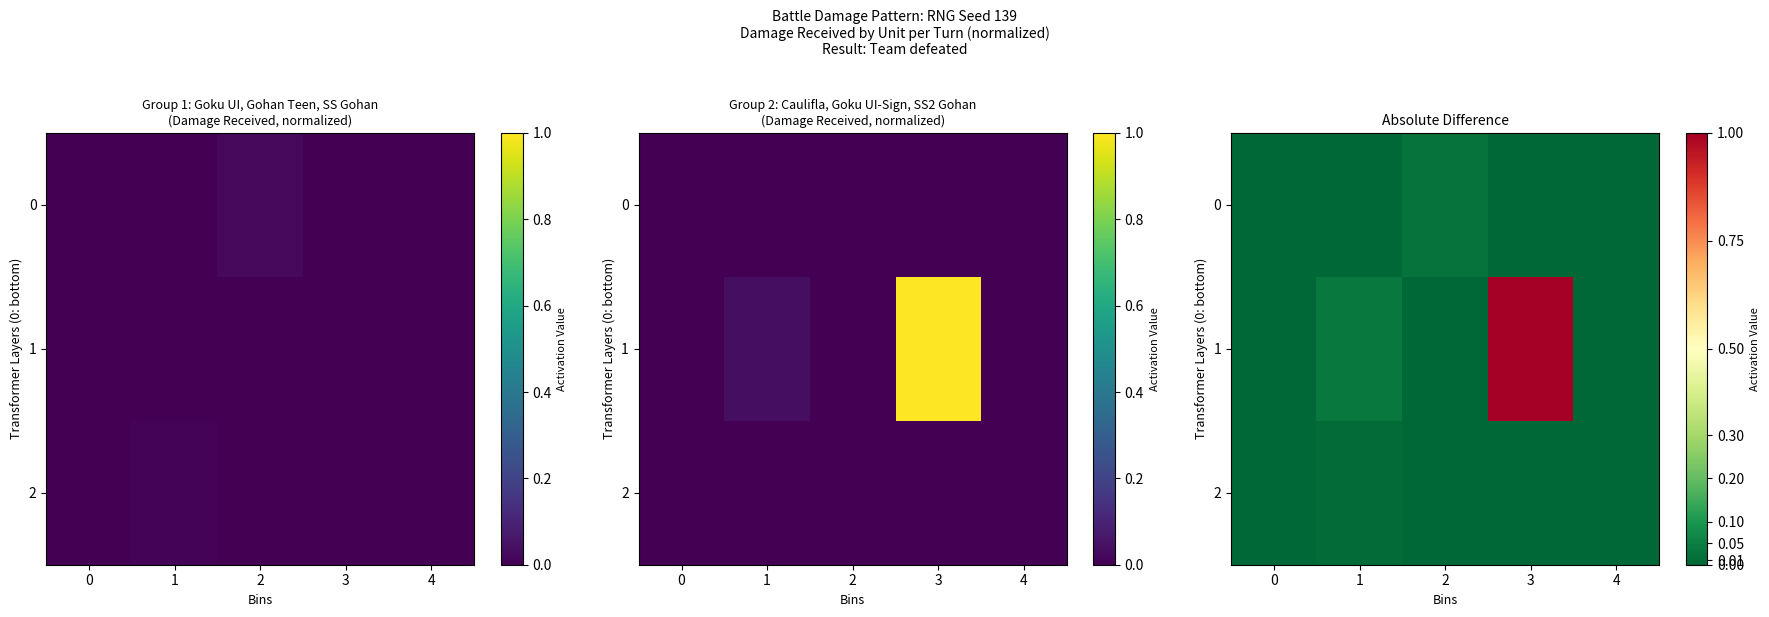

How many categories are shown in the chart?

5